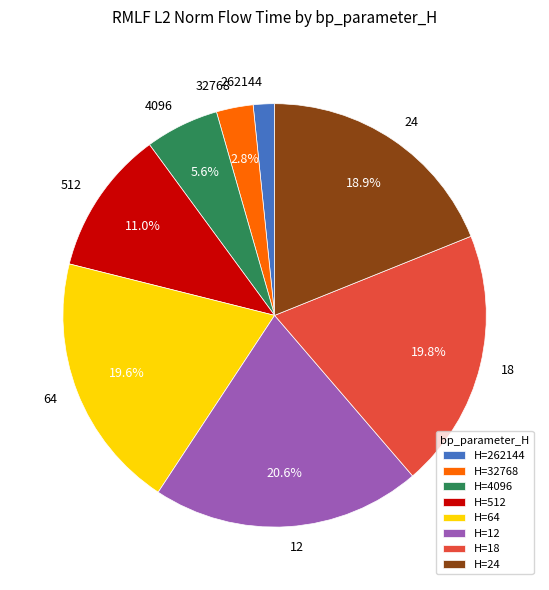

Count the number of slices in the pie.

8